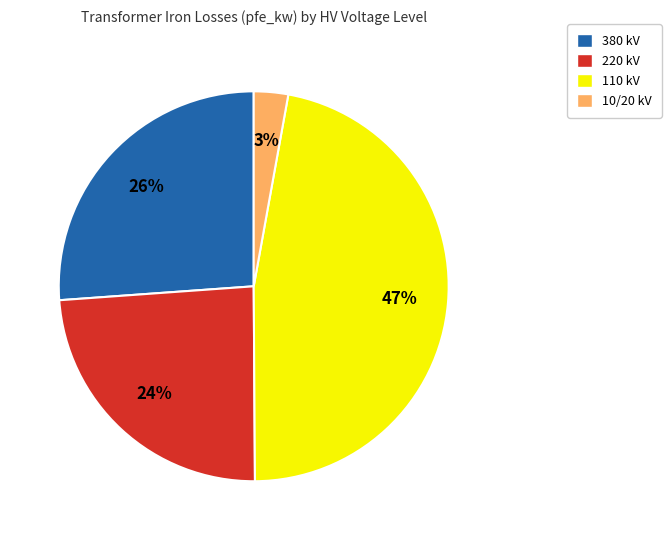

Which has a higher value, 220 kV or 380 kV?

380 kV